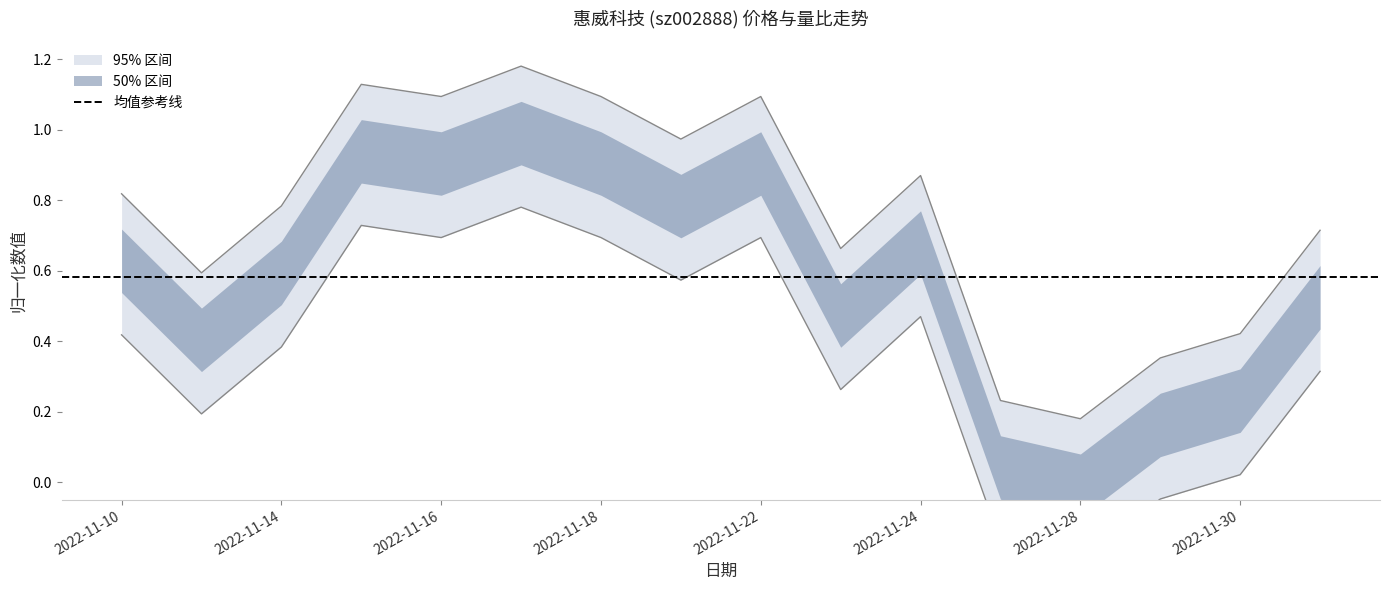

The 价格 series shows 0.7 at 2022-12-01. True or false?

True